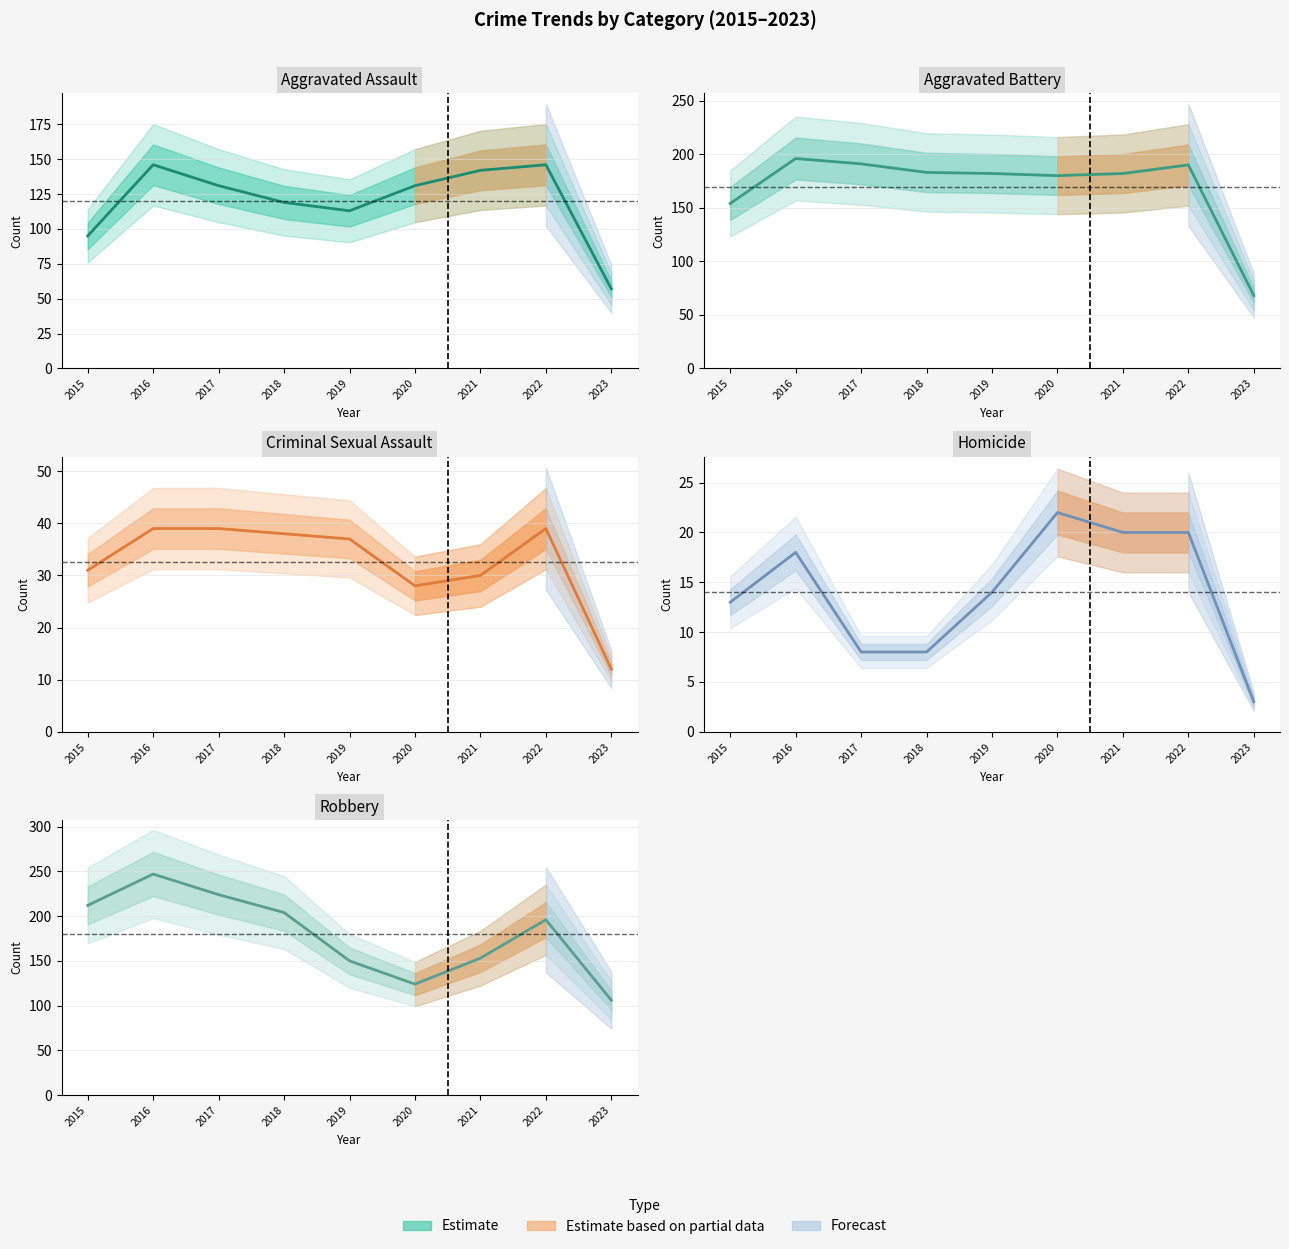

Count the number of categories in the chart.

9